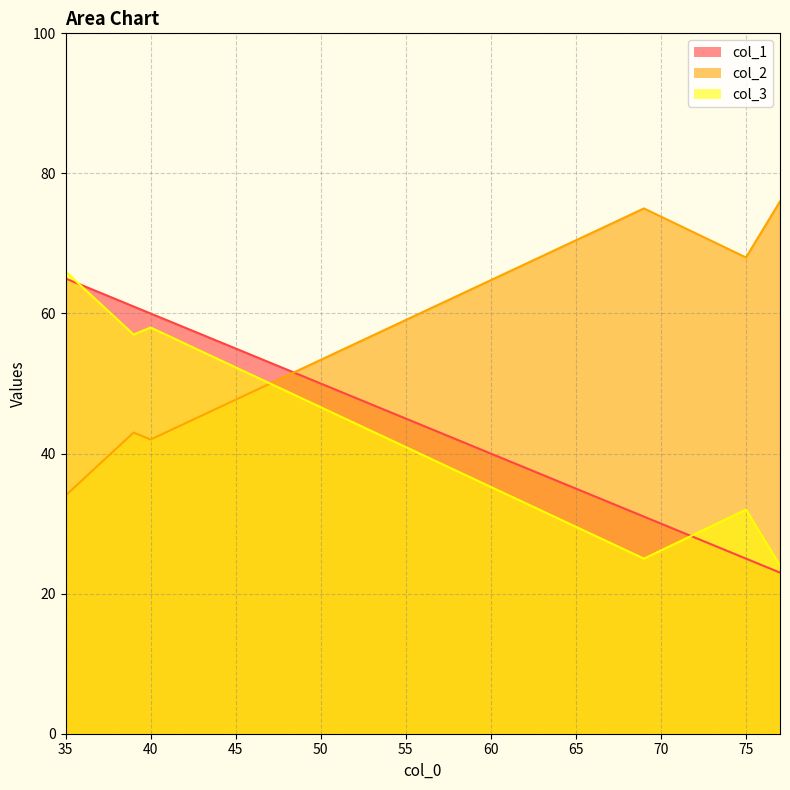

What value does the col_1 series have at 40?

60